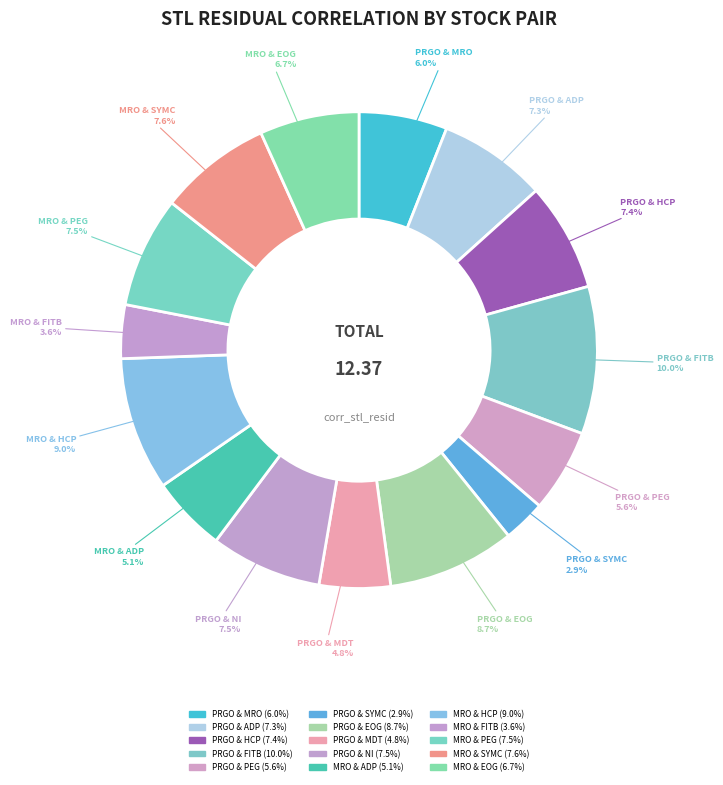

Rank the categories by value from lowest to highest.

PRGO & SYMC, MRO & FITB, PRGO & MDT, MRO & ADP, PRGO & PEG, PRGO & MRO, MRO & EOG, PRGO & ADP, PRGO & HCP, MRO & PEG, PRGO & NI, MRO & SYMC, PRGO & EOG, MRO & HCP, PRGO & FITB